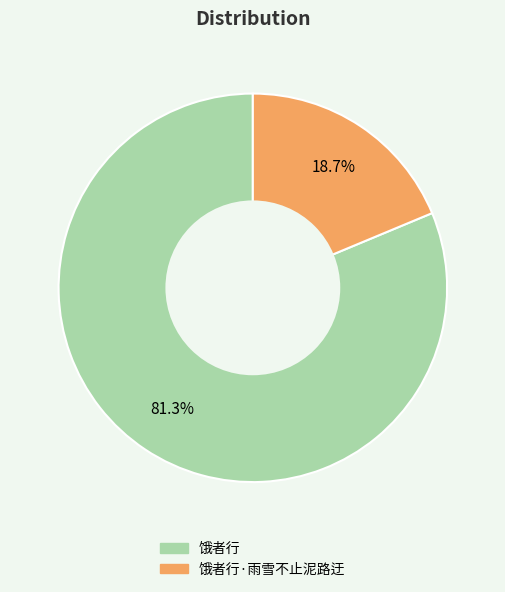

Is there any slice that represents more than half of the pie?

Yes